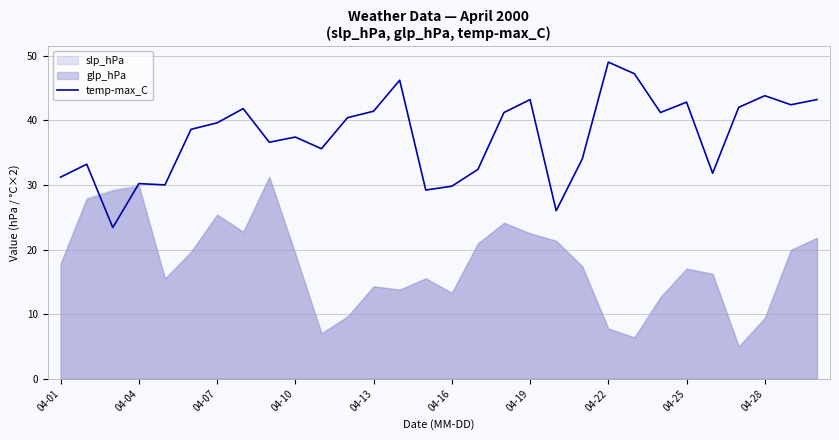

The temp-max_C series shows 29.8 at 04-16. True or false?

True